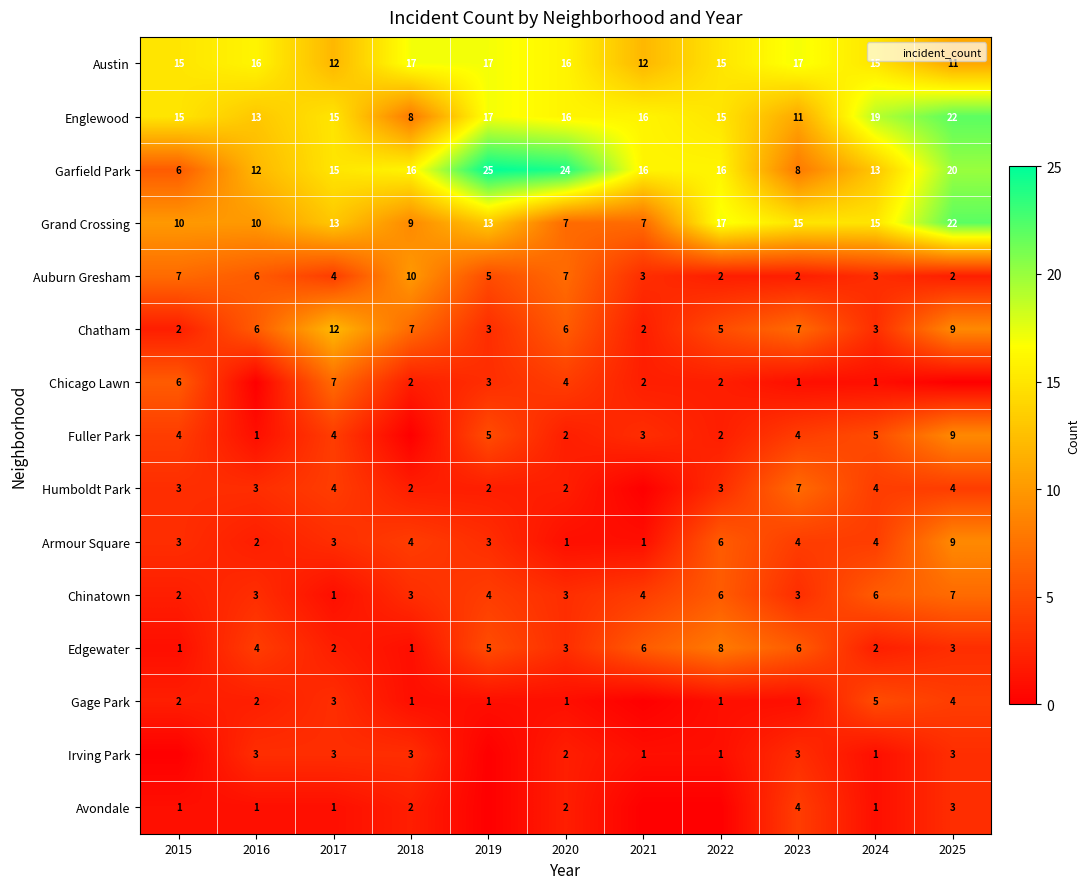

Where is Fuller Park nearest to the value 4?

2015